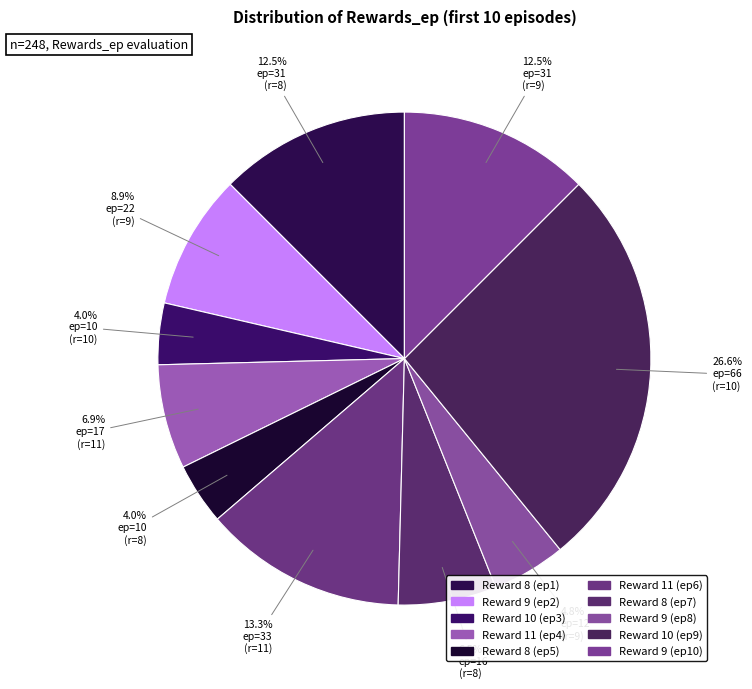

Count the number of slices in the pie.

10